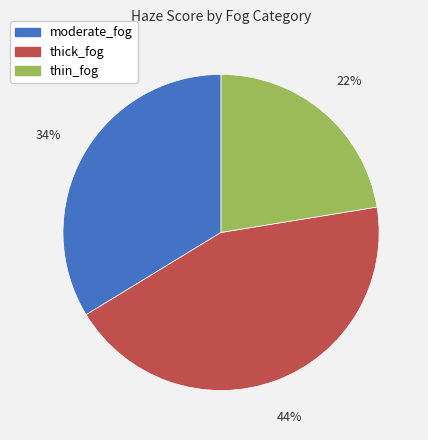

Rank the categories by value from highest to lowest.

thick_fog, moderate_fog, thin_fog